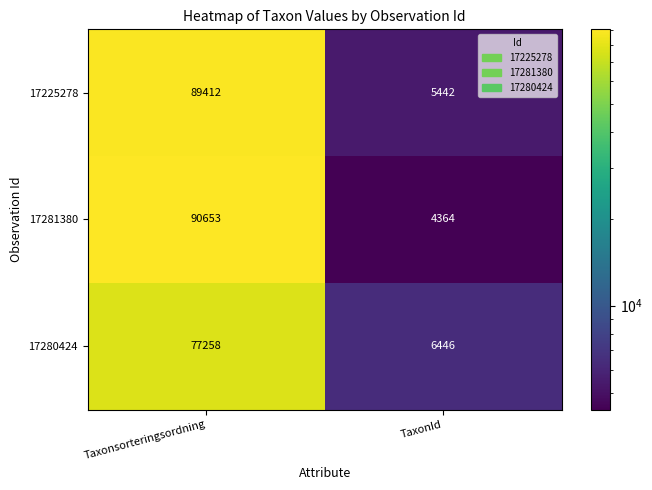

What is the sum of all 17280424 values?

83704